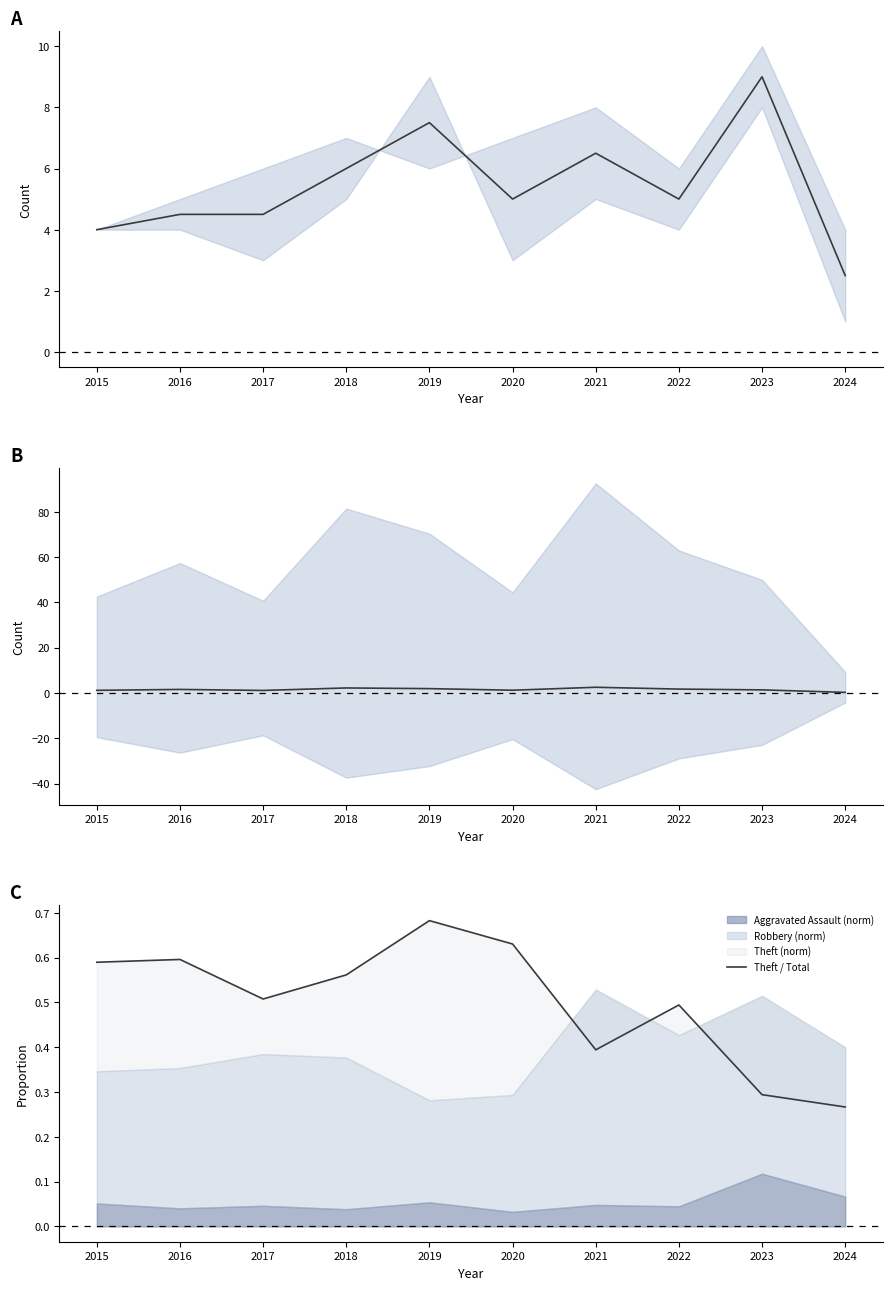

At which category is the sum across all series the highest?

2023